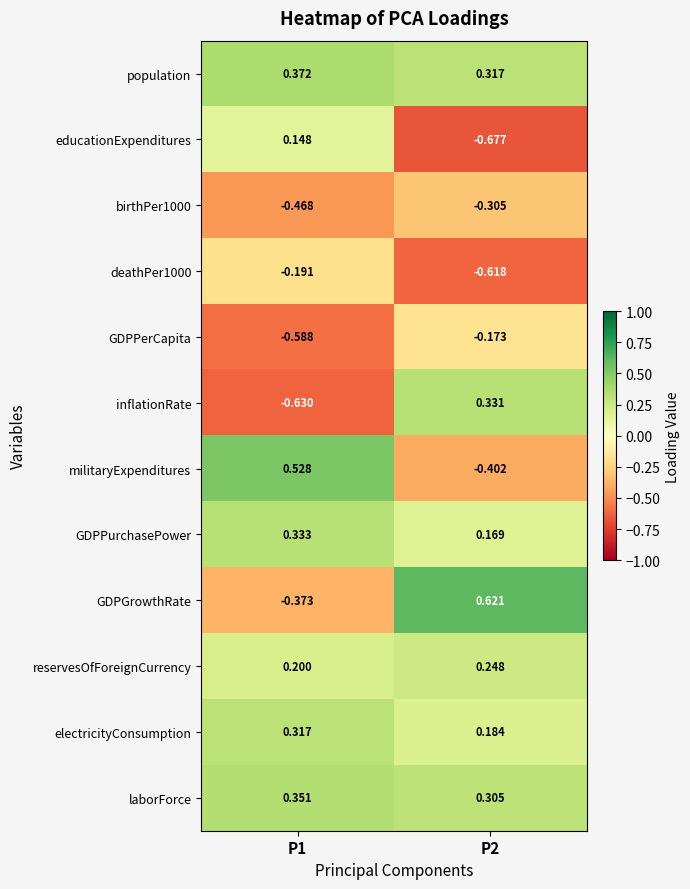

How many distinct data groups are displayed?

12